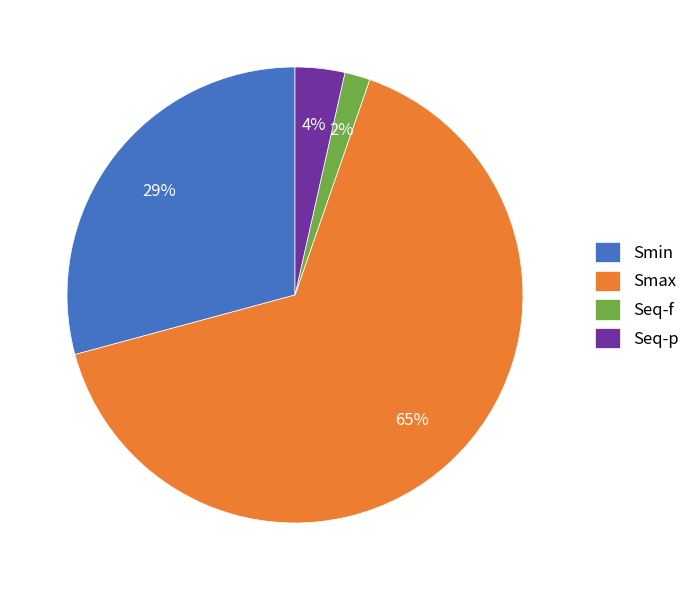

The Smax slice represents 65% of the pie. True or false?

True